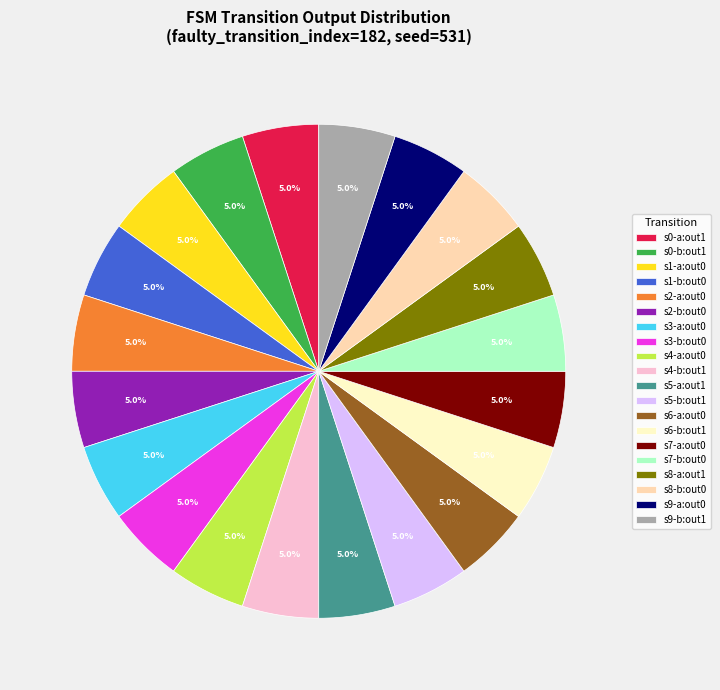

Is there any slice that represents more than half of the pie?

No